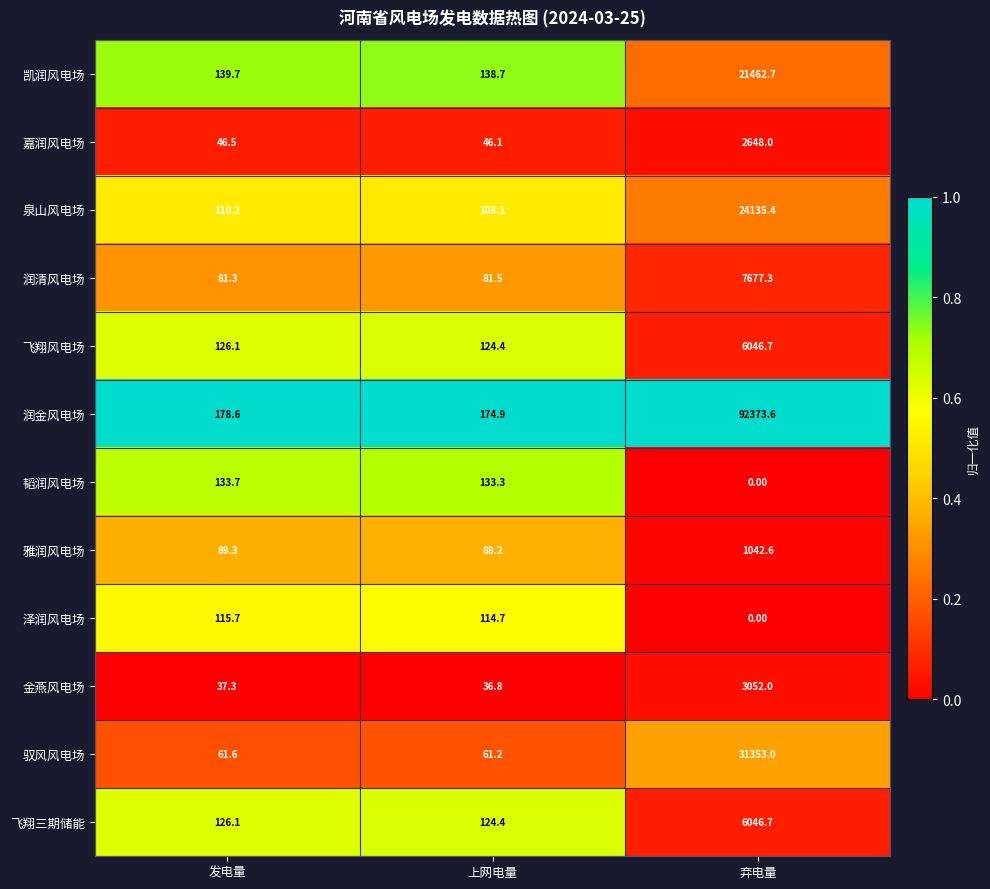

Which category has the lowest value in the 泉山风电场 series?

上网电量